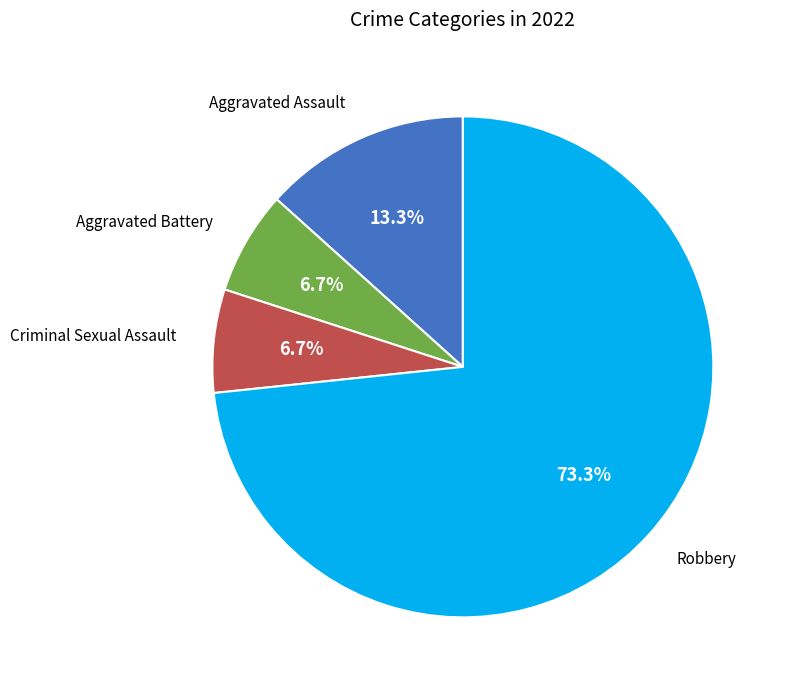

Does any single category account for the majority?

Yes